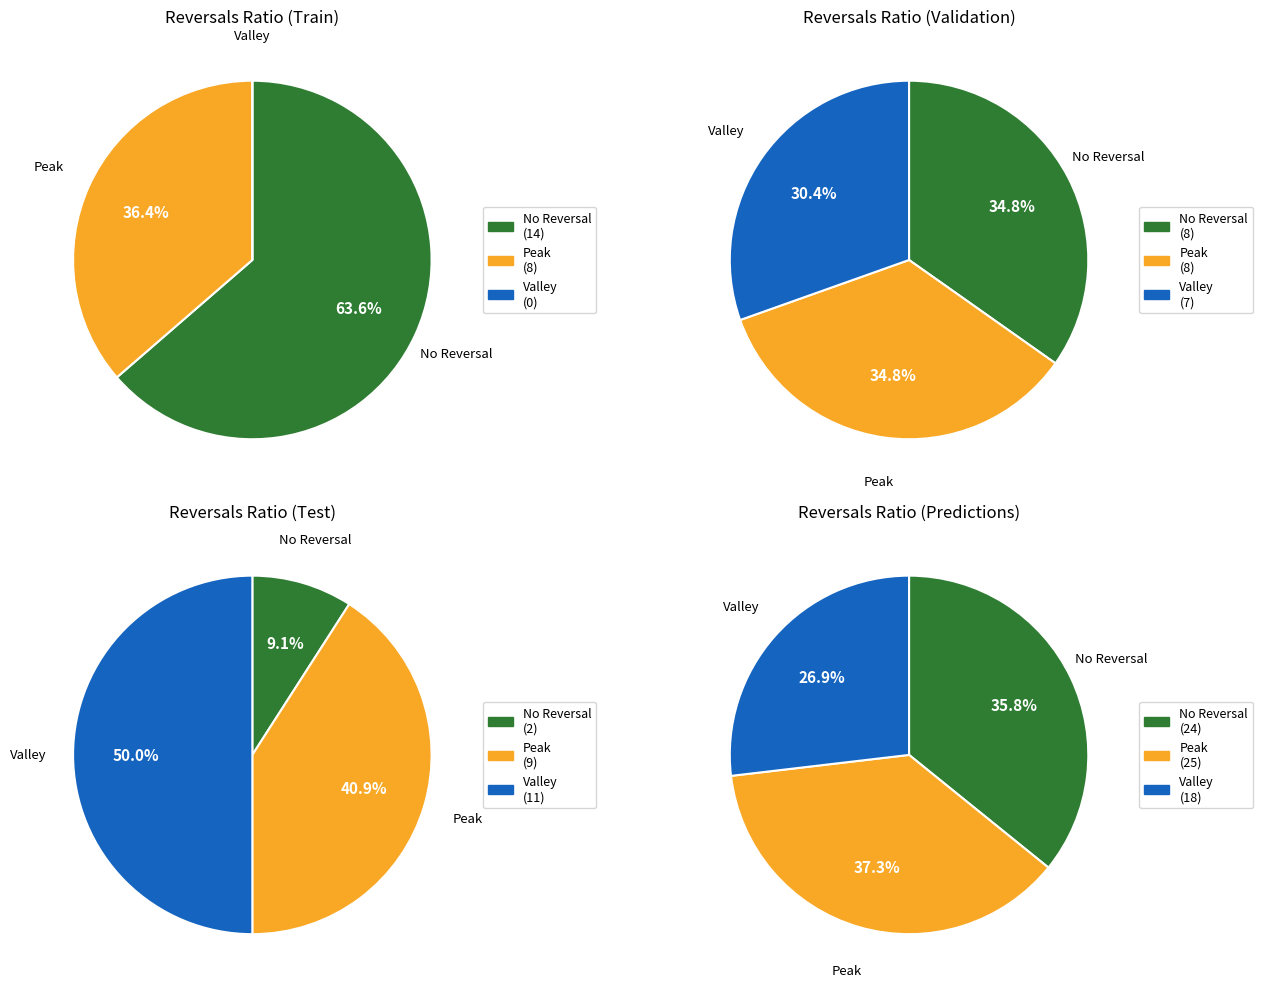

Combined, what portion of the pie is 4 and 7?

12.5%